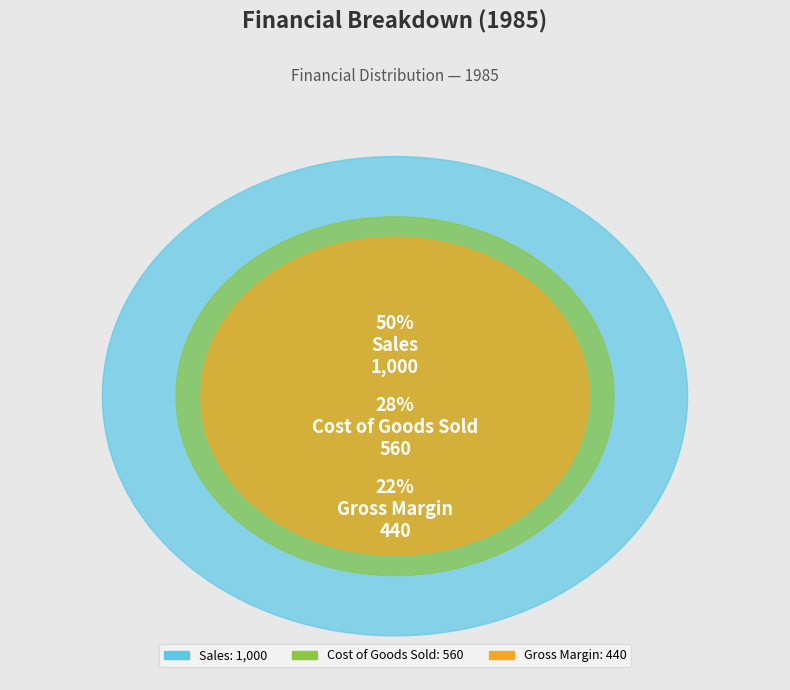

Is it true that Cost of Goods Sold is 28% of the pie?

True